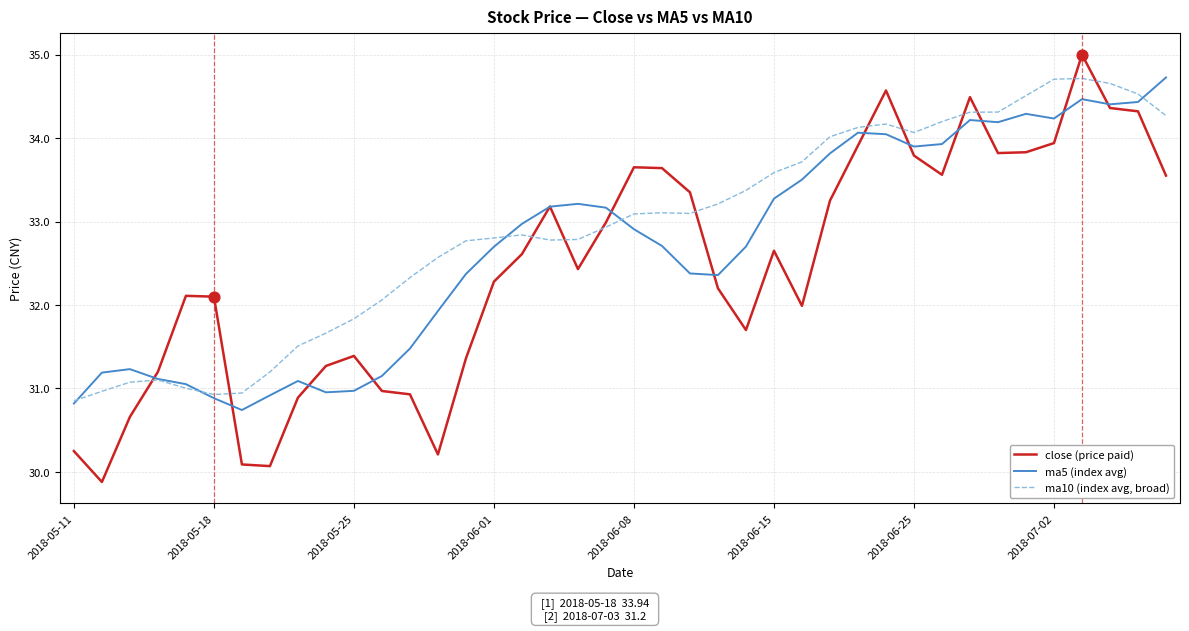

Which series has the largest range (max minus min)?

close (price paid)